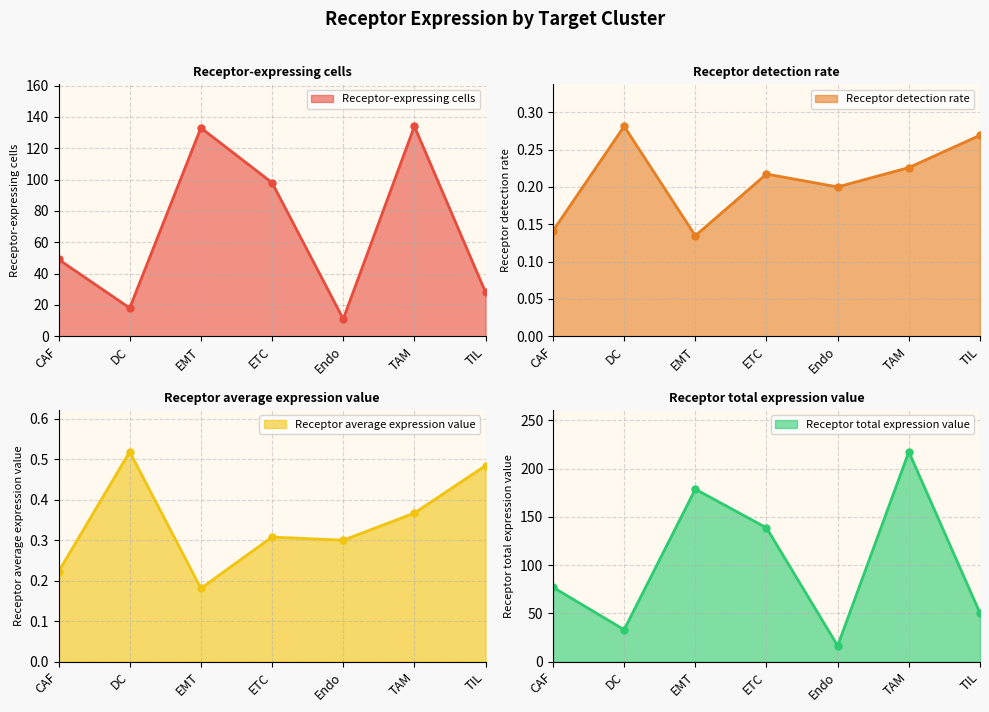

At which category does Receptor detection rate reach its first local valley?

EMT